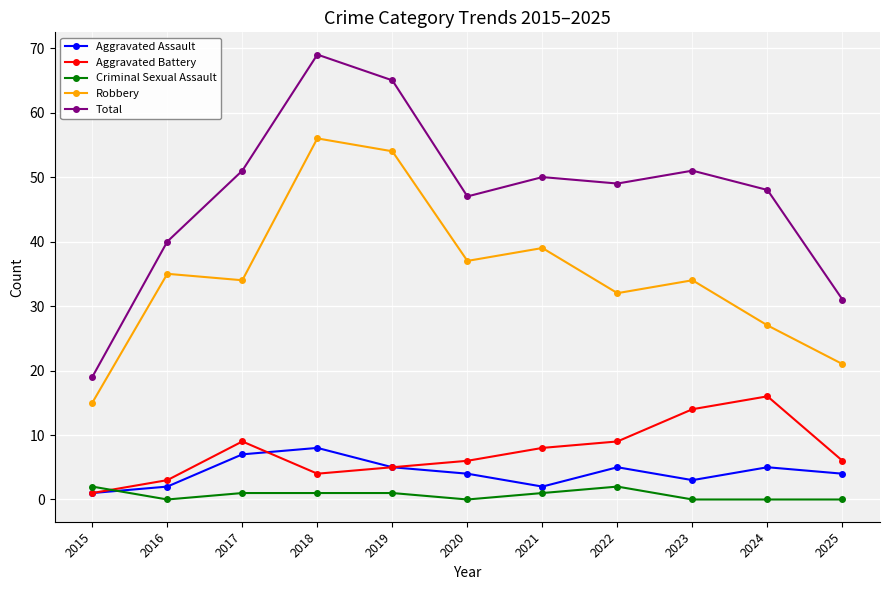

Which category has the lowest value in the Total series?

2015